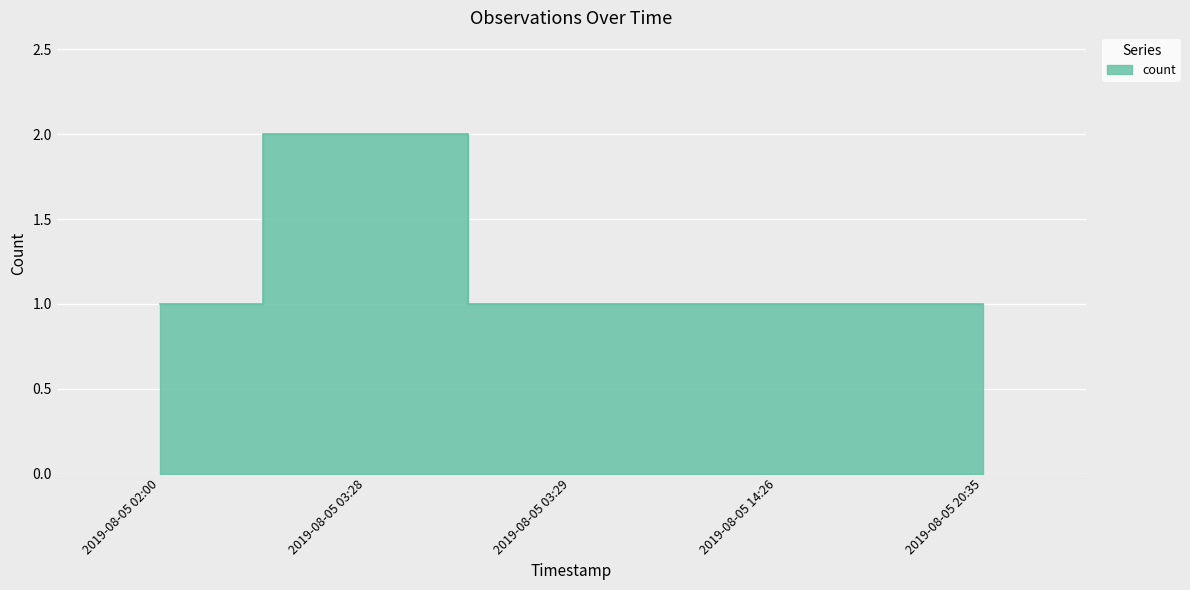

What is the value of the 3rd point from the left?

1